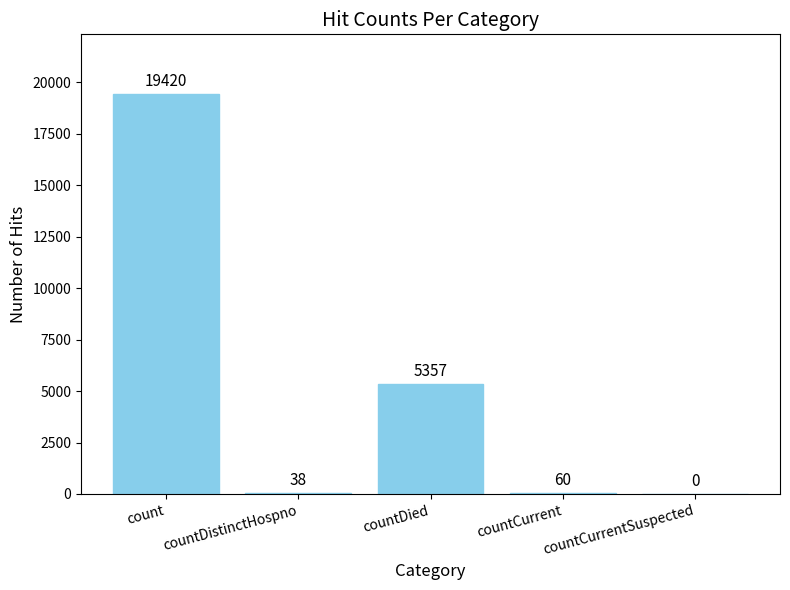

The chart shows a value of 7217 at count. True or false?

False